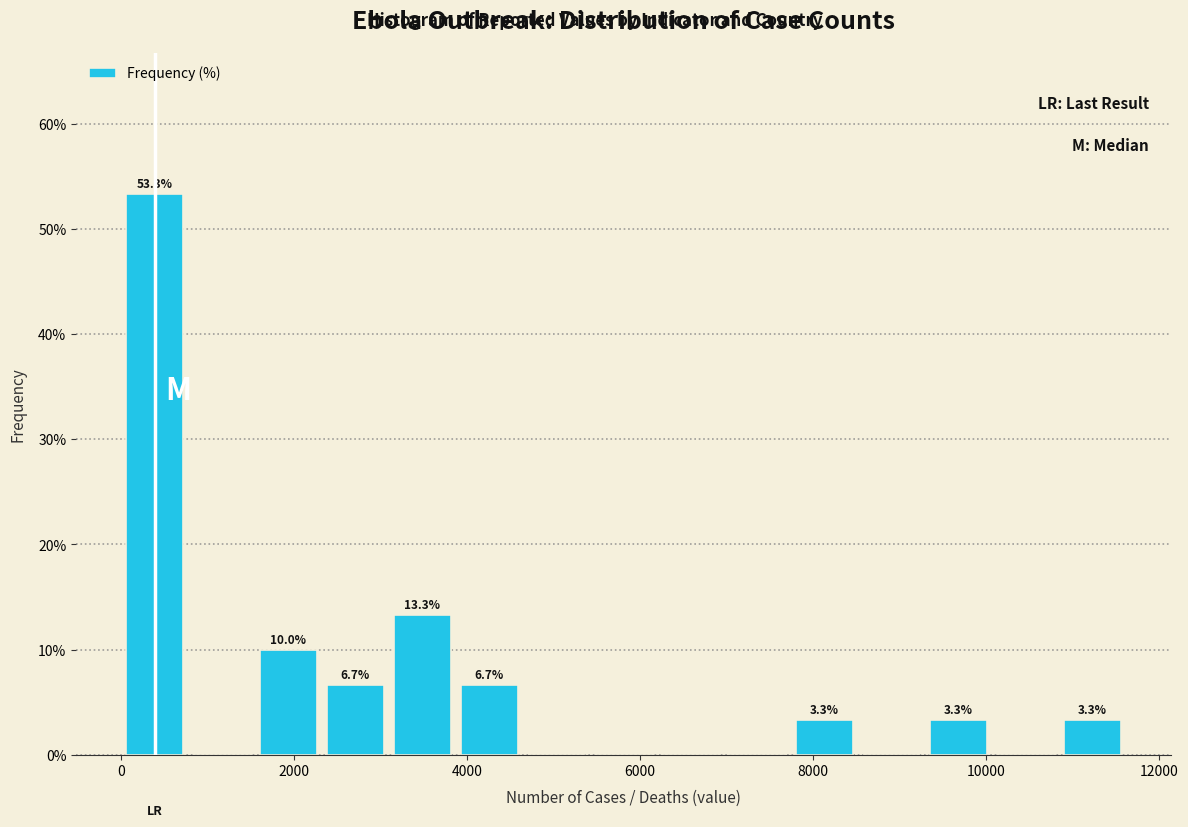

Read against the x-axis, roughly where is the centre of the tallest bar?

400